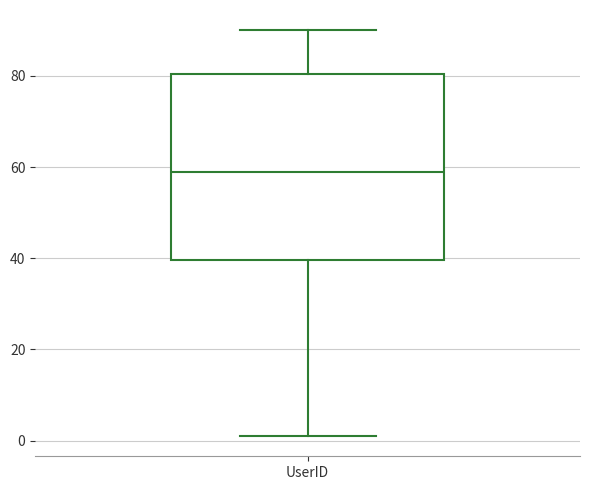

Where does the upper whisker of the box for UserID end on the y-axis? The values are not printed on the chart, so give them approximately, as read against the axis.

90